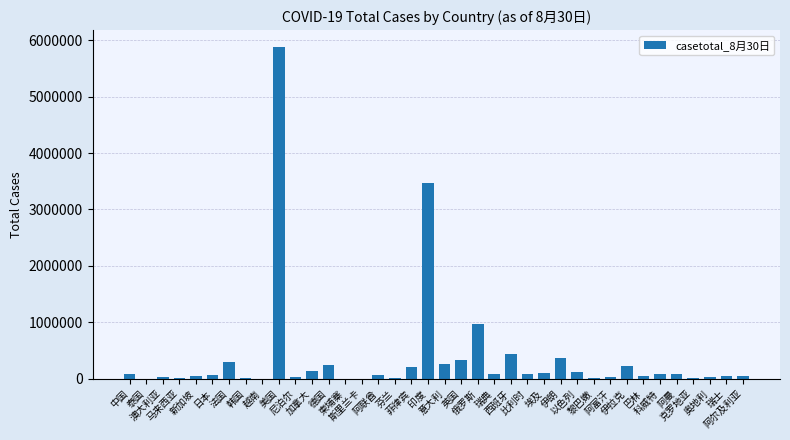

What value does the data have at 科威特?

84224